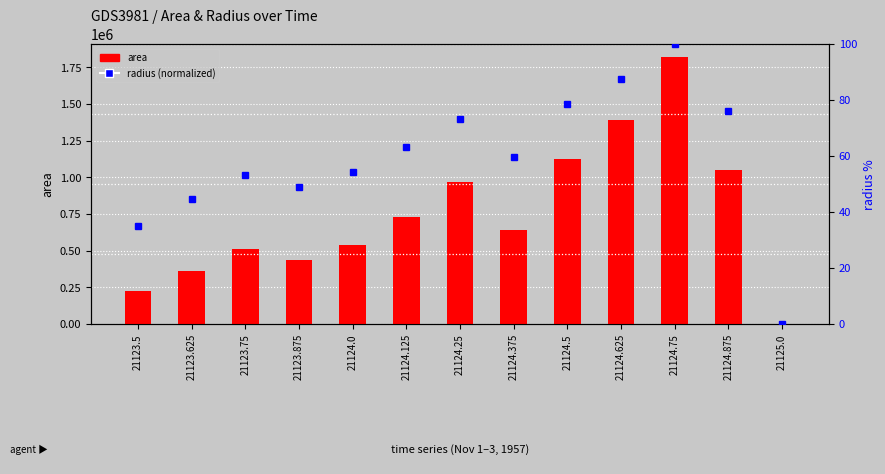

Is the value of radius (normalized) at 21124.125 greater than the value of area at 21124.0?

No